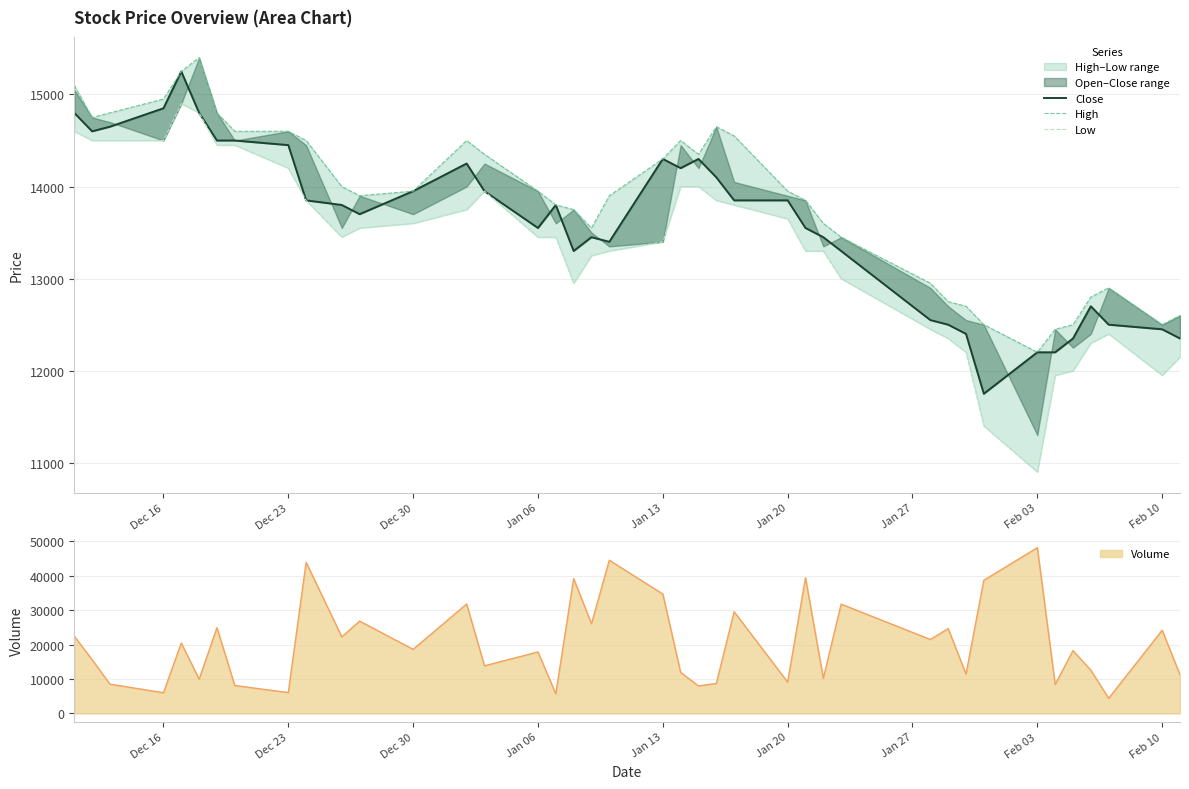

What is the maximum value for Volume?

48110